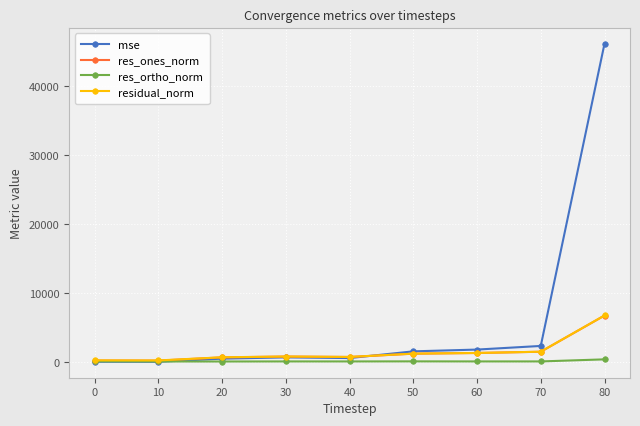

Does the chart have visible grid lines?

Yes